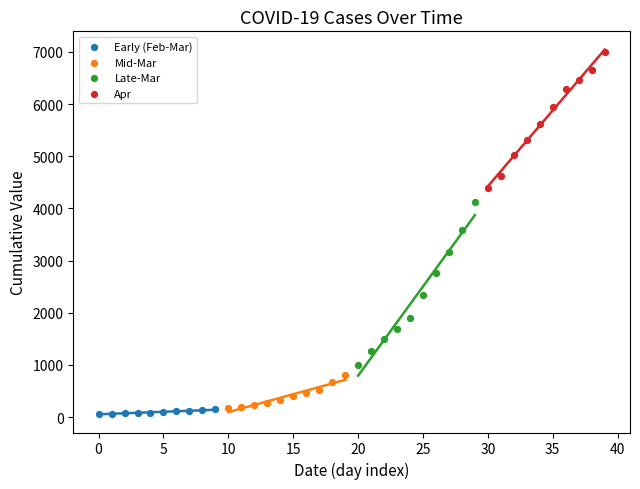

Which series contains the highest Y value?

Apr